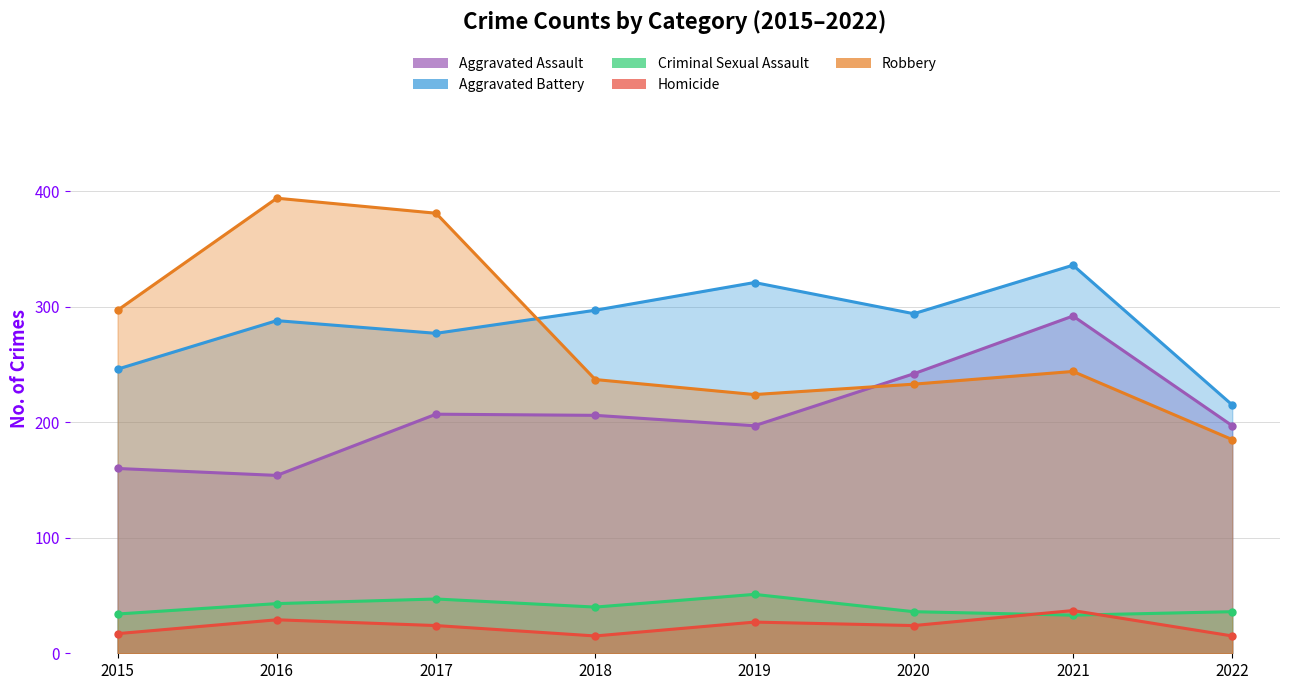

How many lines are shown in the chart?

5